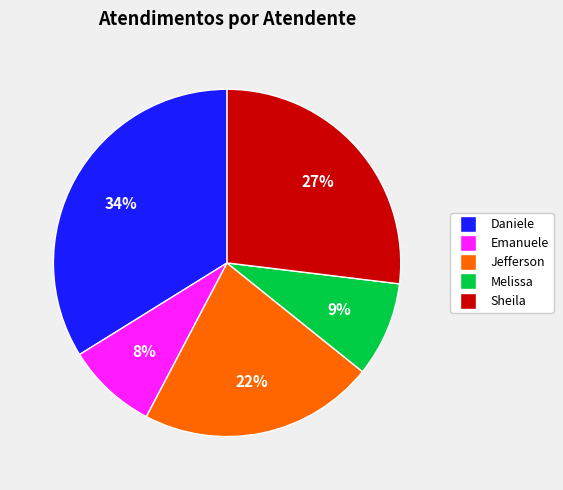

To the nearest percent, what is the average slice percentage?

20%